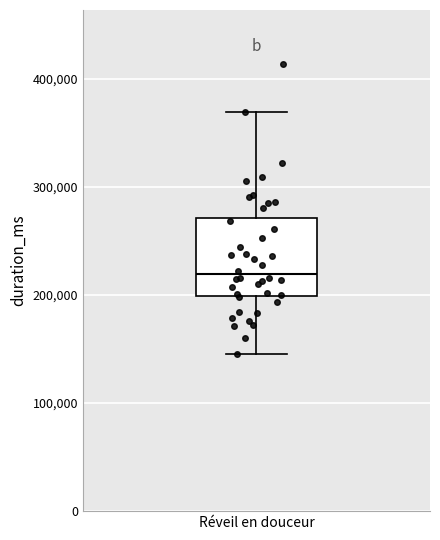

Where does the lower whisker of the box for Réveil en douceur end on the y-axis? The values are not printed on the chart, so give them approximately, as read against the axis.

150000